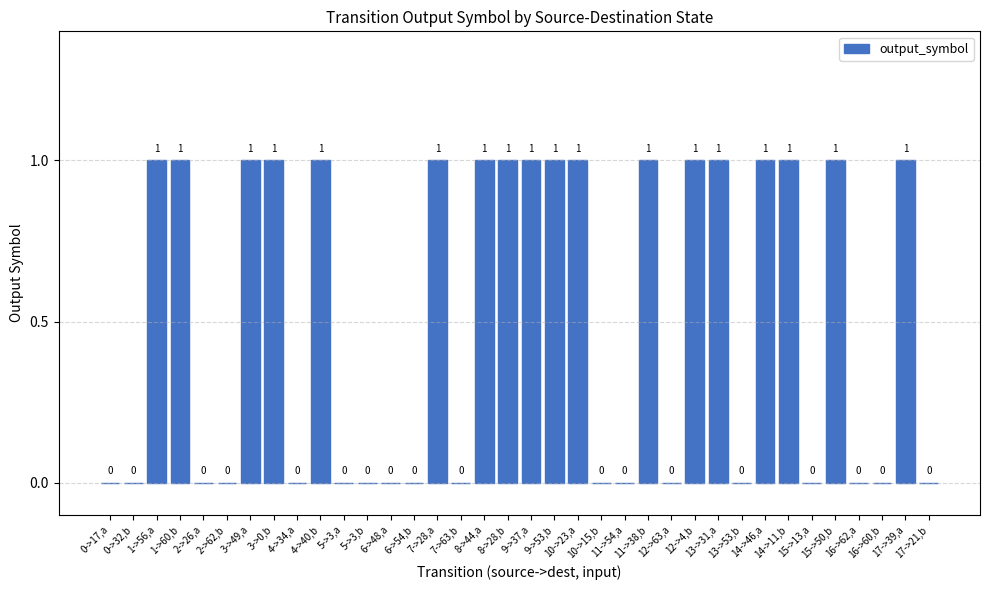

Reading left to right, extract all data points from this chart.

0	0	1	1	0	0	1	1	0	1	0	0	0	0	1	0	1	1	1	1	1	0	0	1	0	1	1	0	1	1	0	1	0	0	1	0